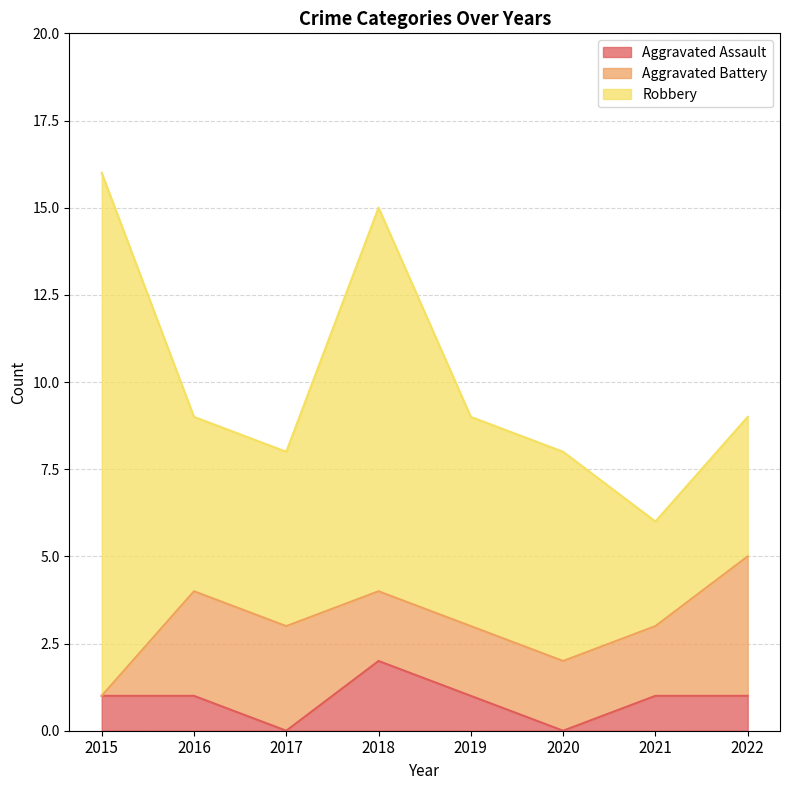

Which series has the largest range (max minus min)?

Robbery